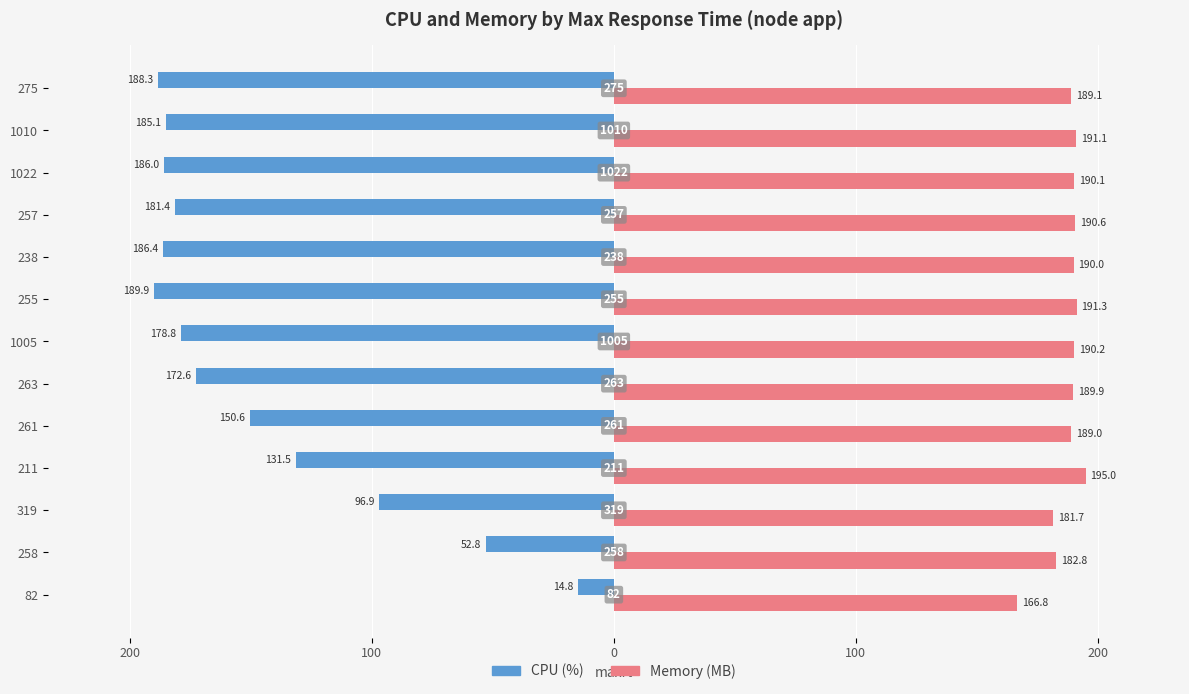

What are all the series names shown in the legend?

CPU (%), Memory (MB)